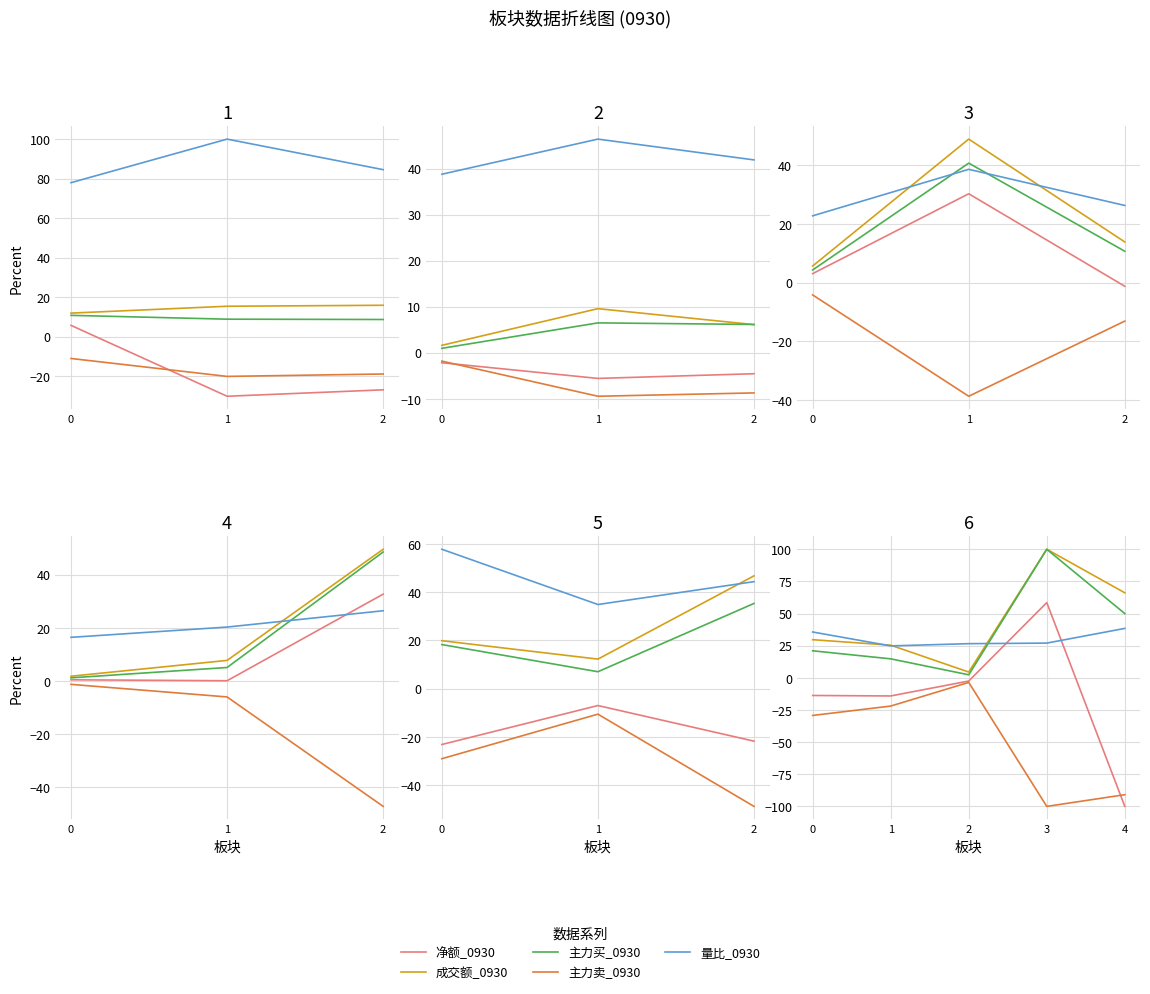

What is the smallest value displayed?

-100.0